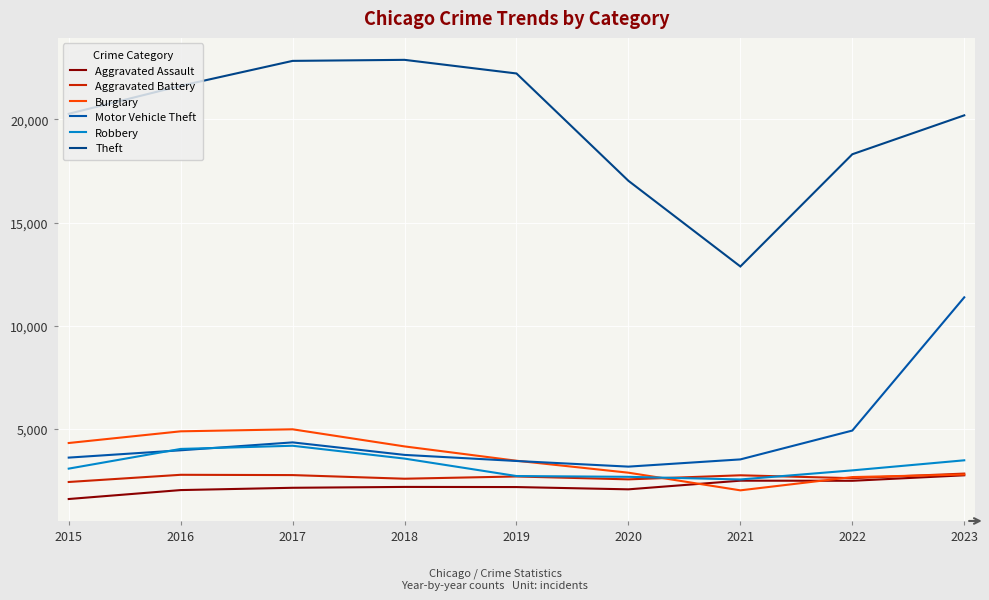

Is this an area chart (filled region under the line)?

No